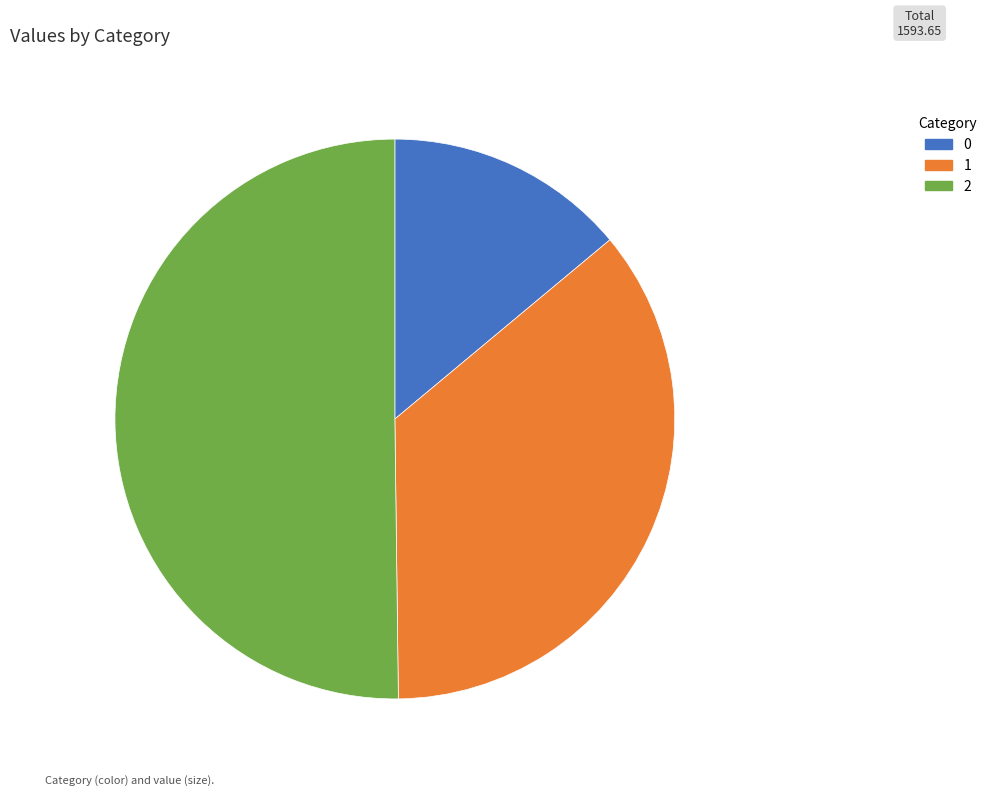

Is 0 the majority of the pie?

No